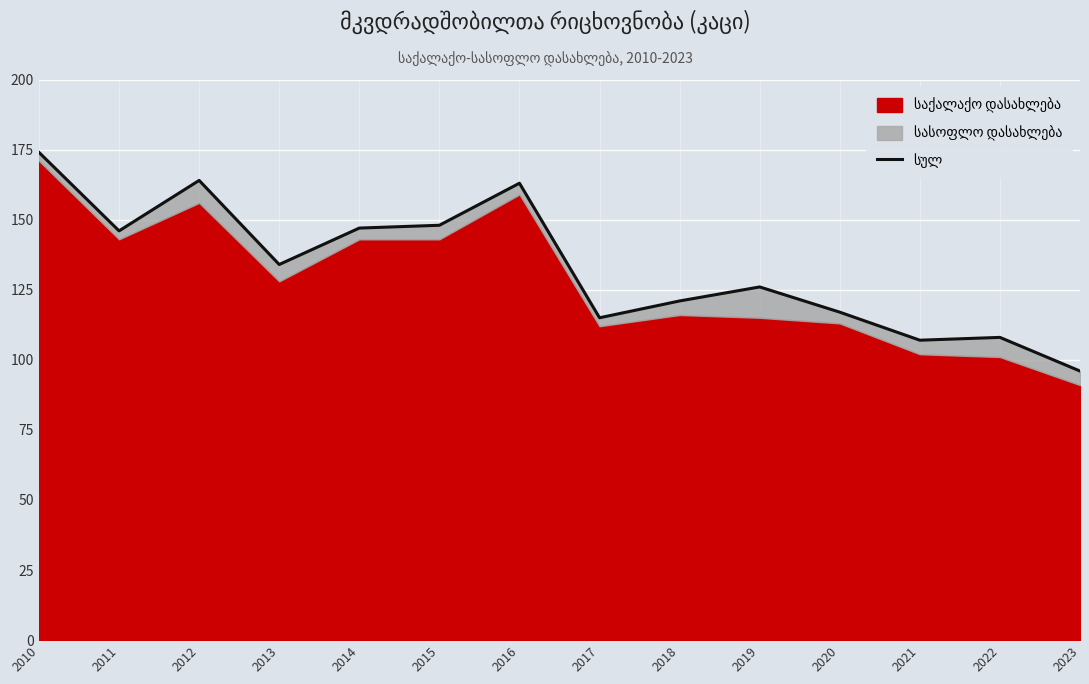

Which label corresponds to the smallest value in the chart?

2023